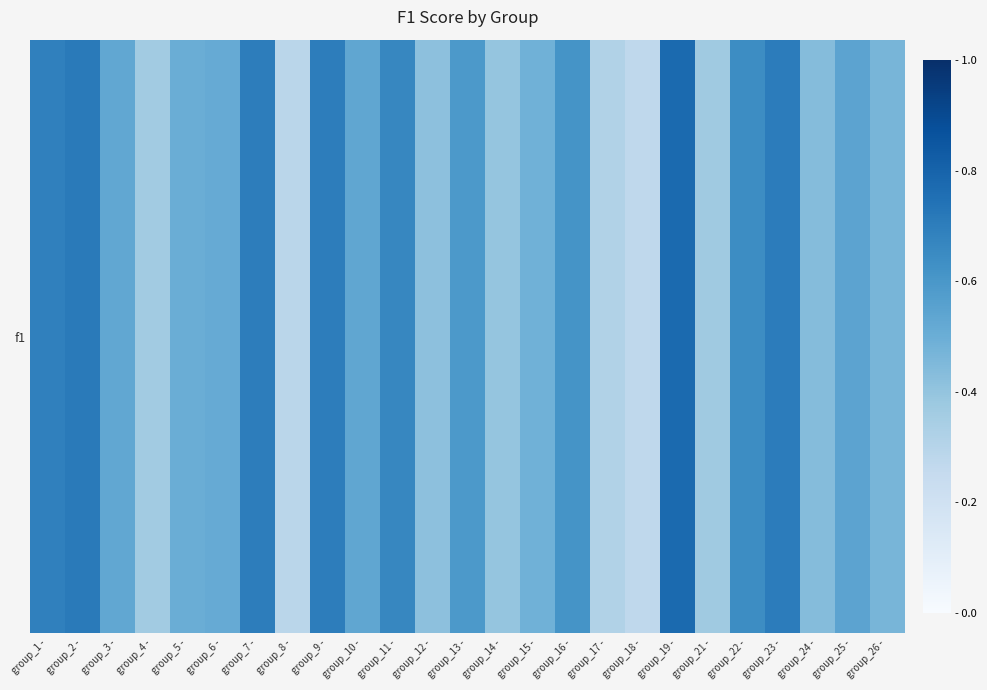

Reading left to right, list all the values displayed in this chart.

0.7	0.7	0.5	0.4	0.5	0.5	0.7	0.3	0.7	0.5	0.7	0.4	0.6	0.4	0.5	0.6	0.3	0.3	0.8	0.4	0.6	0.7	0.4	0.5	0.5